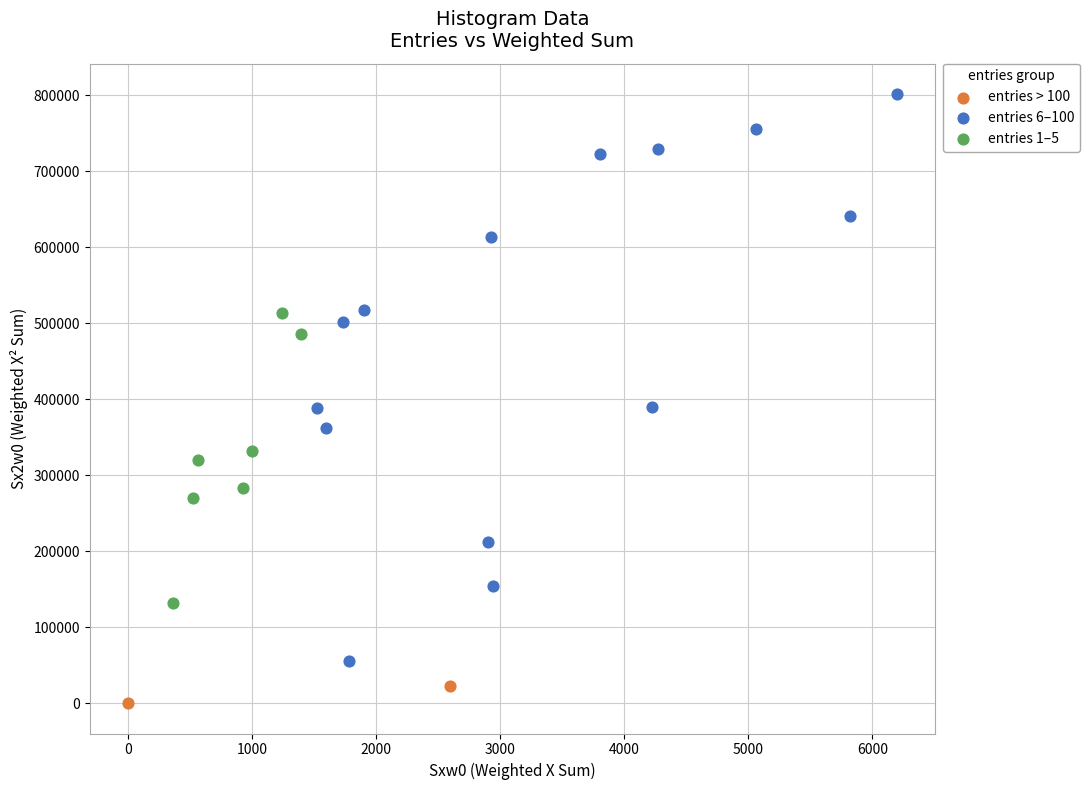

What are all the series names shown in the legend?

entries > 100, entries 6–100, entries 1–5